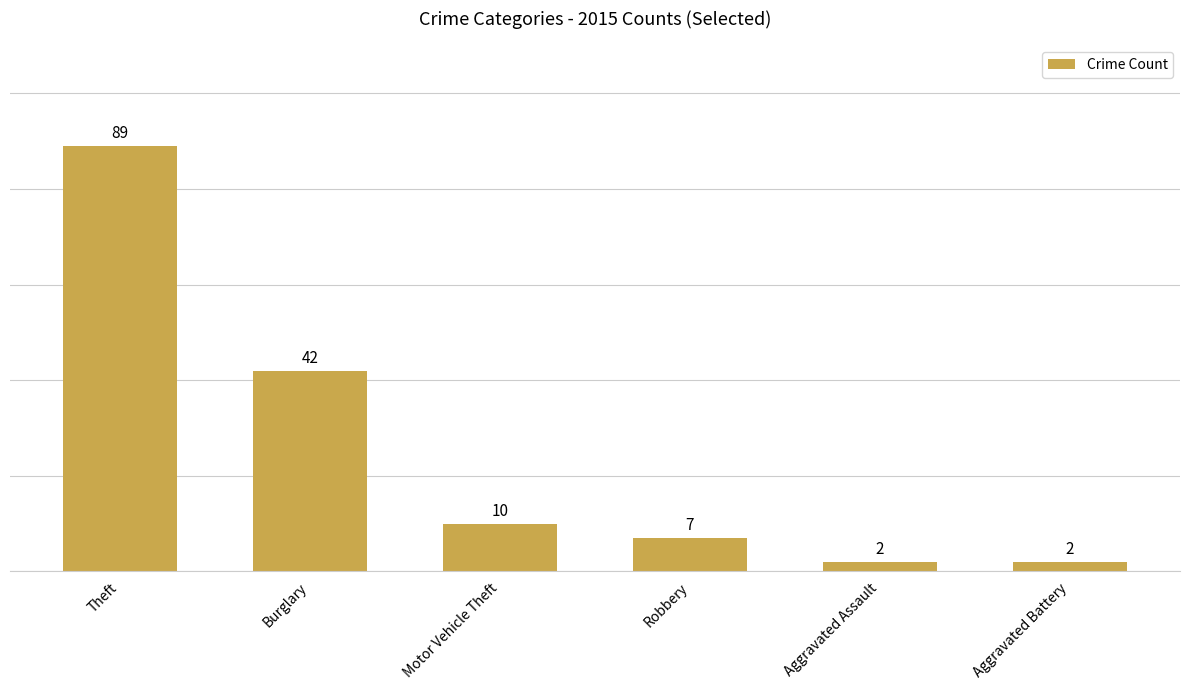

The value at Theft is 89. True or false?

True